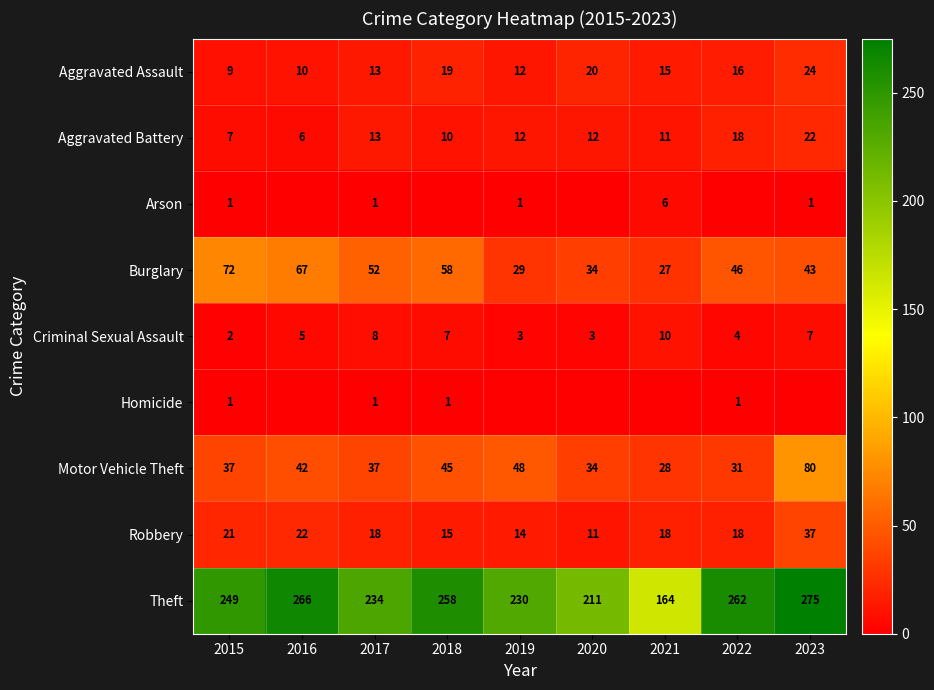

What is the sum of the Burglary values at 2021 and 2020?

61